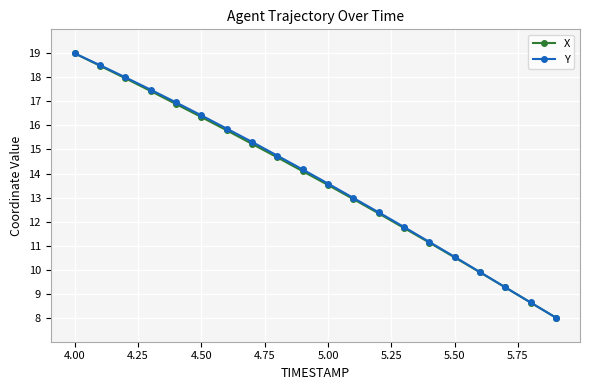

What is the smallest value displayed?

8.0